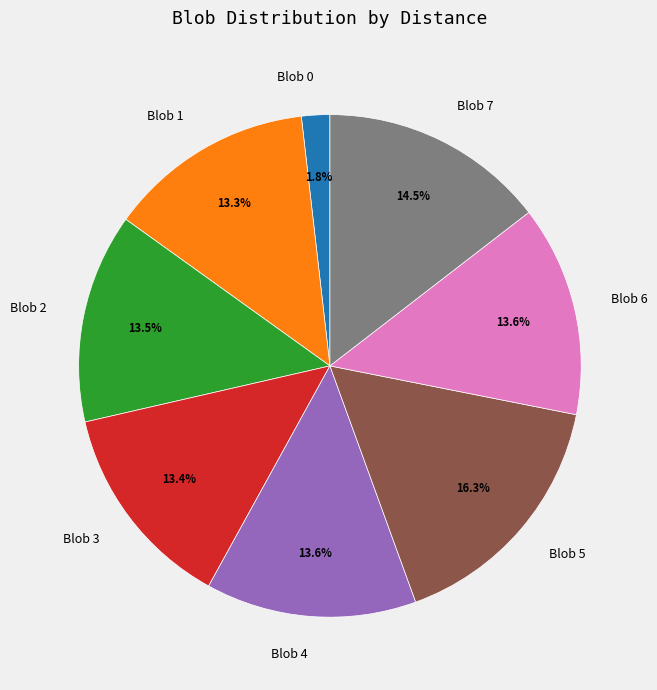

To the nearest percent, what percentage of the pie is Blob 0?

2%